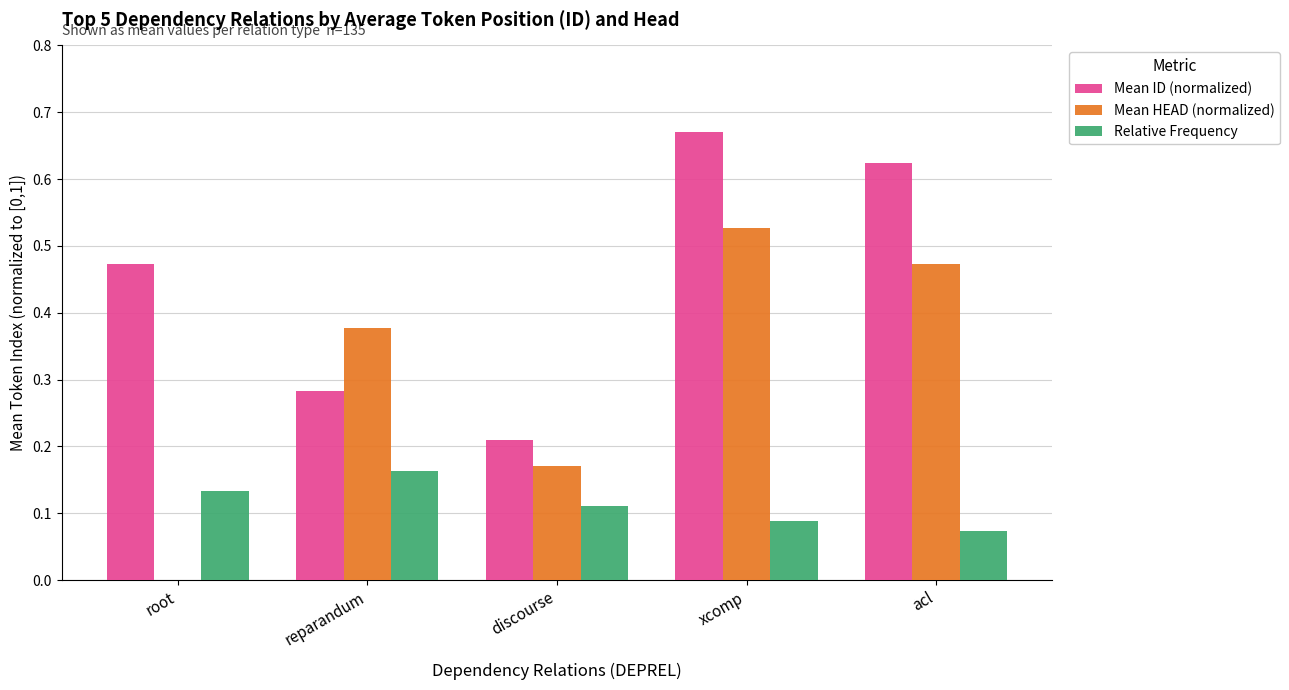

How many Relative Frequency values are between 0 and 1?

5